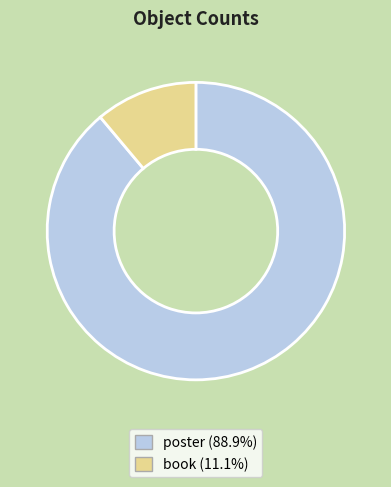

Which category has the smallest portion of the pie?

book